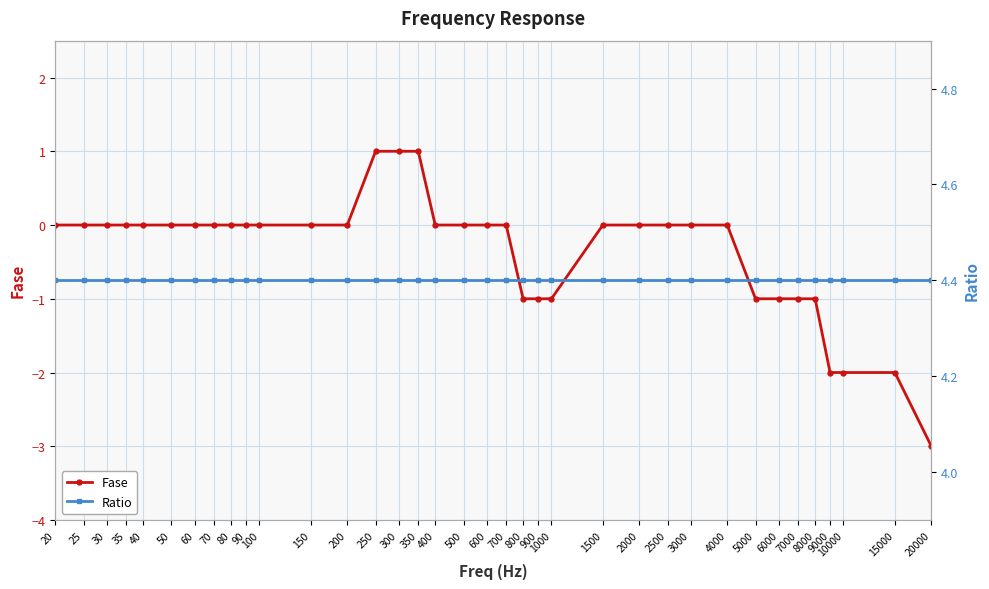

What is the highest value of the Fase series?

1